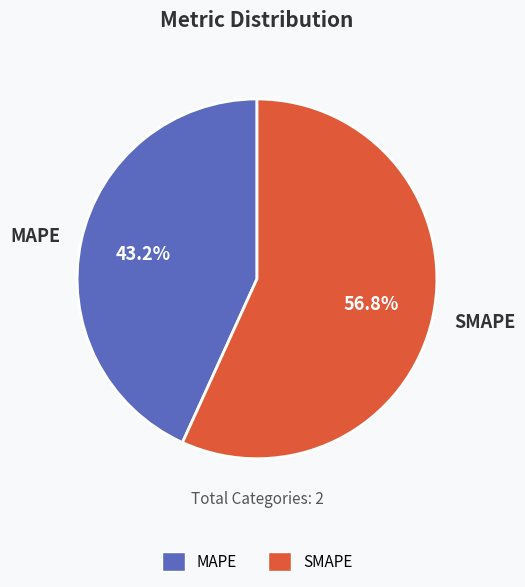

What is the majority slice?

SMAPE